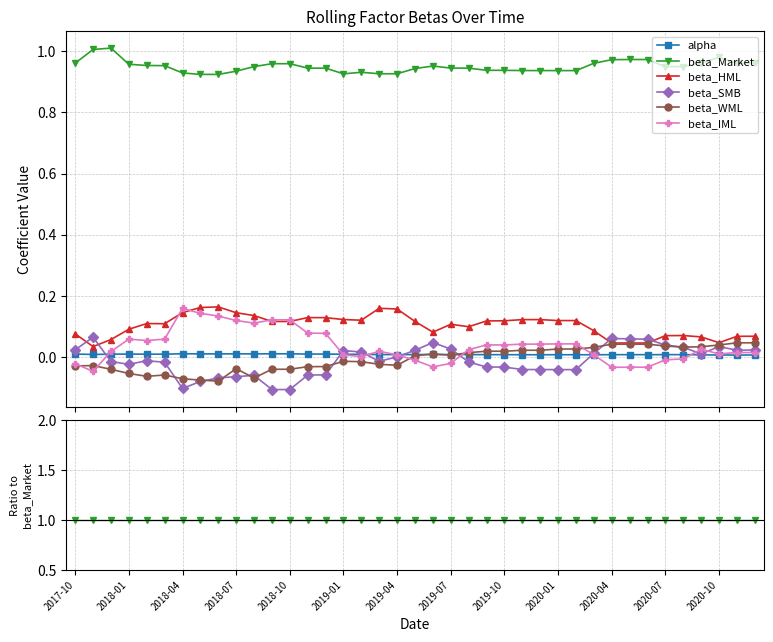

List the labels in order of beta_SMB value, smallest first.

2020-07, 2020-10, 2019-04, 2019-07, 2019-10, 2020-01, 2020-04, 13, 14, 27, 28, 25, 26, 24, 23, 2018-07, 2019-01, 22, 17, 2018-04, 2018-10, 18, 35, 29, 16, 15, 37, 19, 38, 2017-10, 21, 34, 36, 33, 20, 32, 31, 30, 2018-01